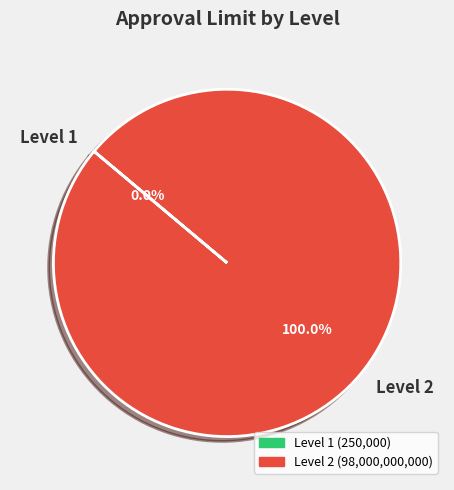

What is the largest slice in the pie chart?

Level 2